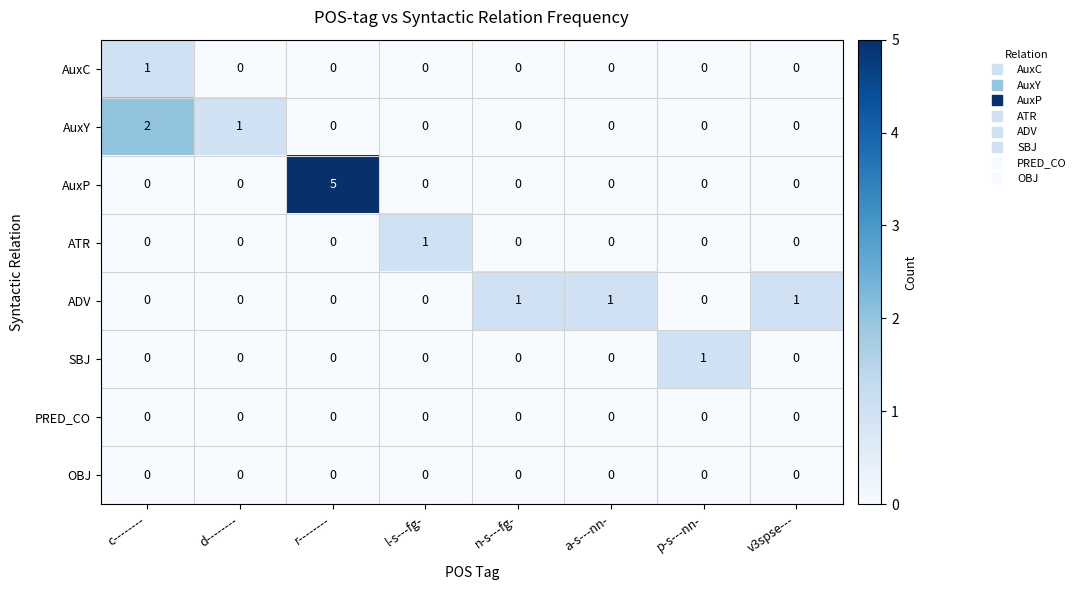

Which series has the largest total across all categories?

AuxP